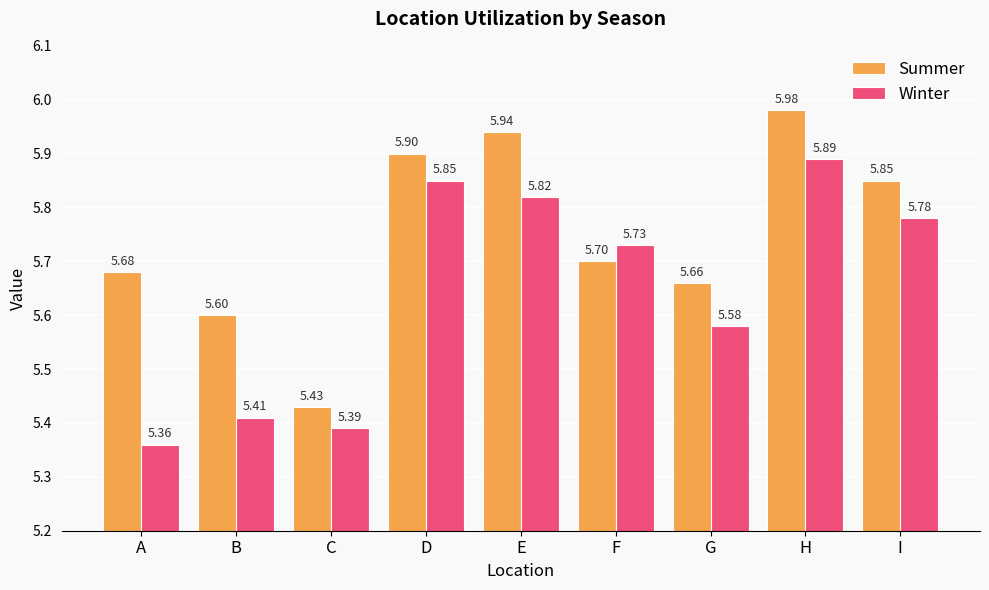

Count the number of data series in this chart.

2